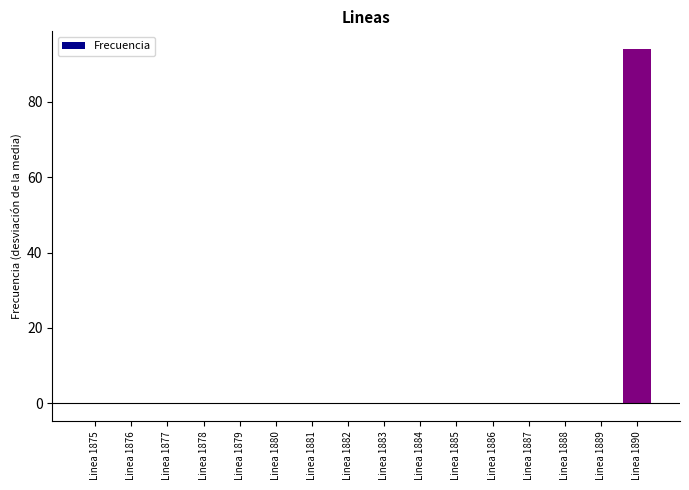

The value at Linea 1886 is -0.0. True or false?

True